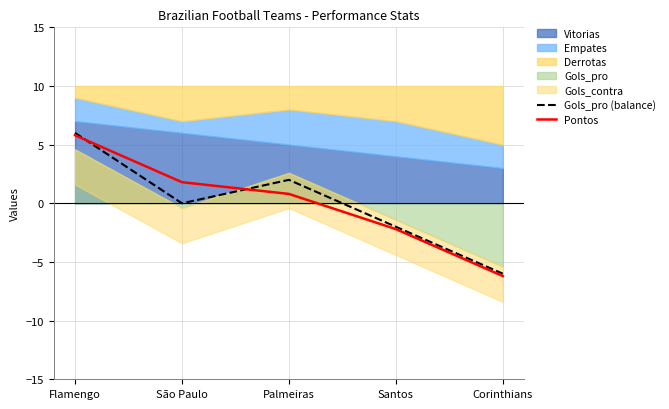

At which label is Gols_pro (balance) closest to 0?

São Paulo